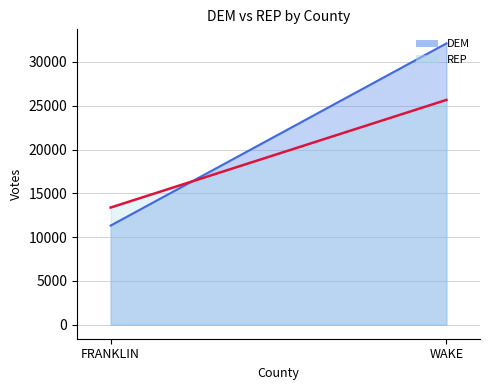

At which category is the sum across all series the highest?

WAKE